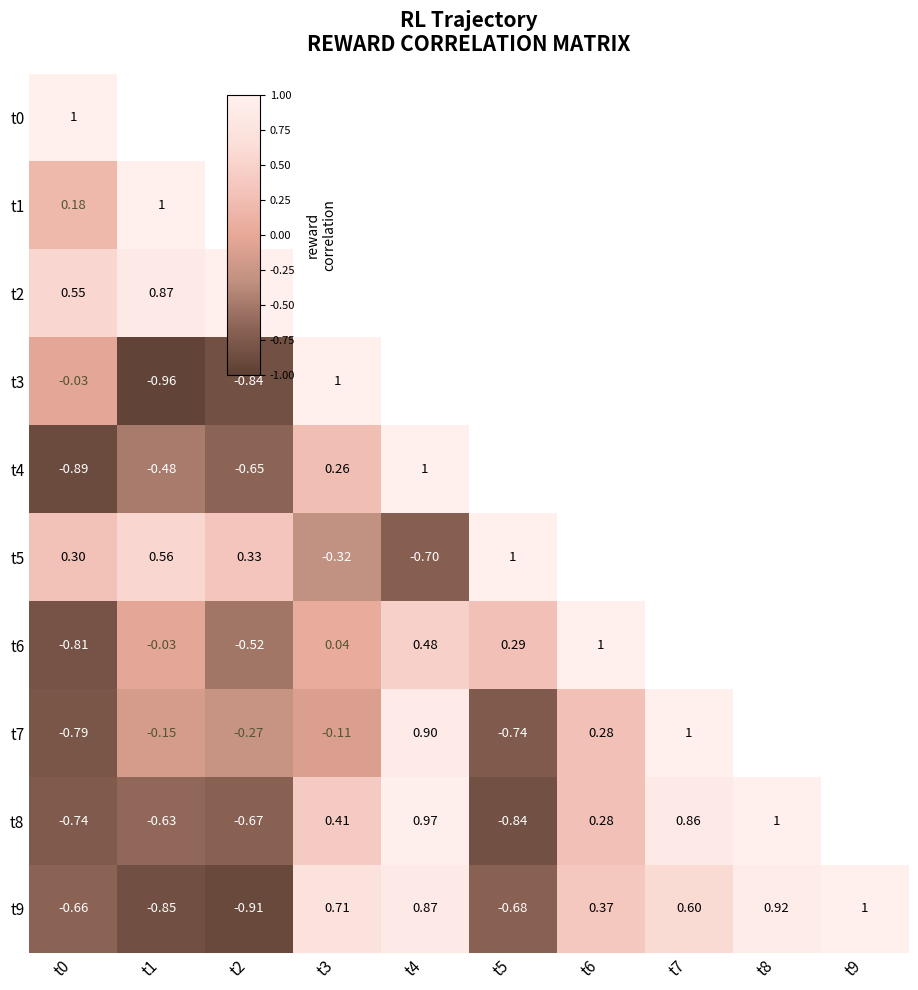

What is the smallest value displayed?

-1.0